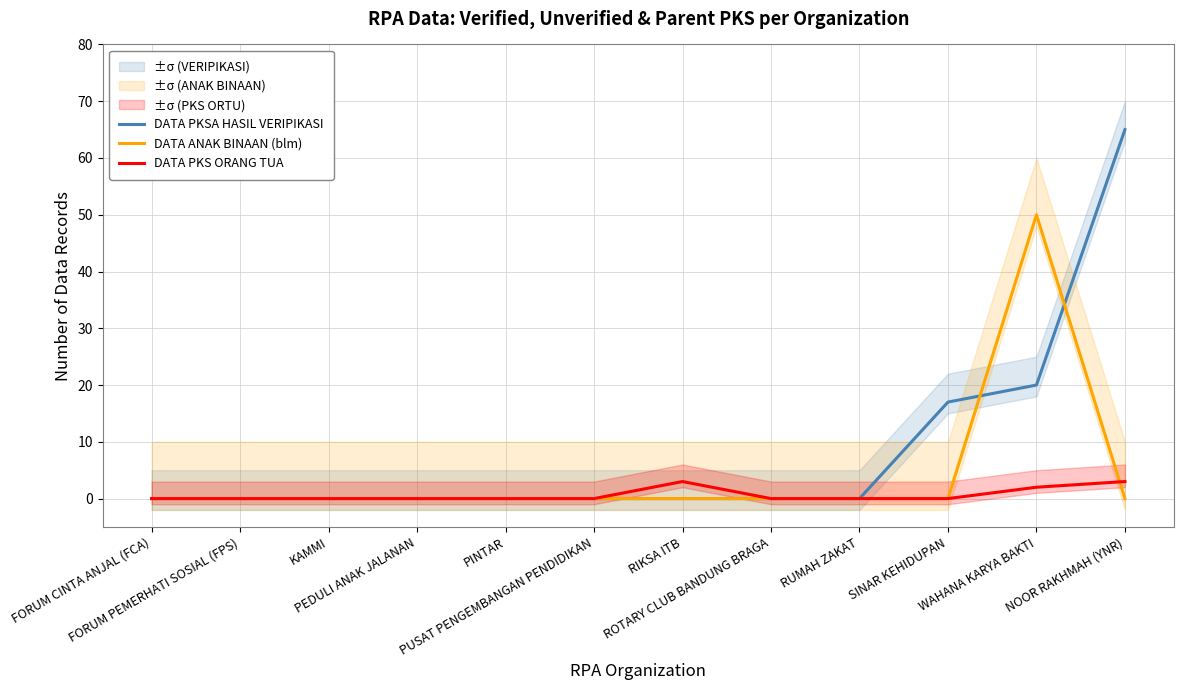

What is the sum of all DATA ANAK BINAAN (blm) values?

50